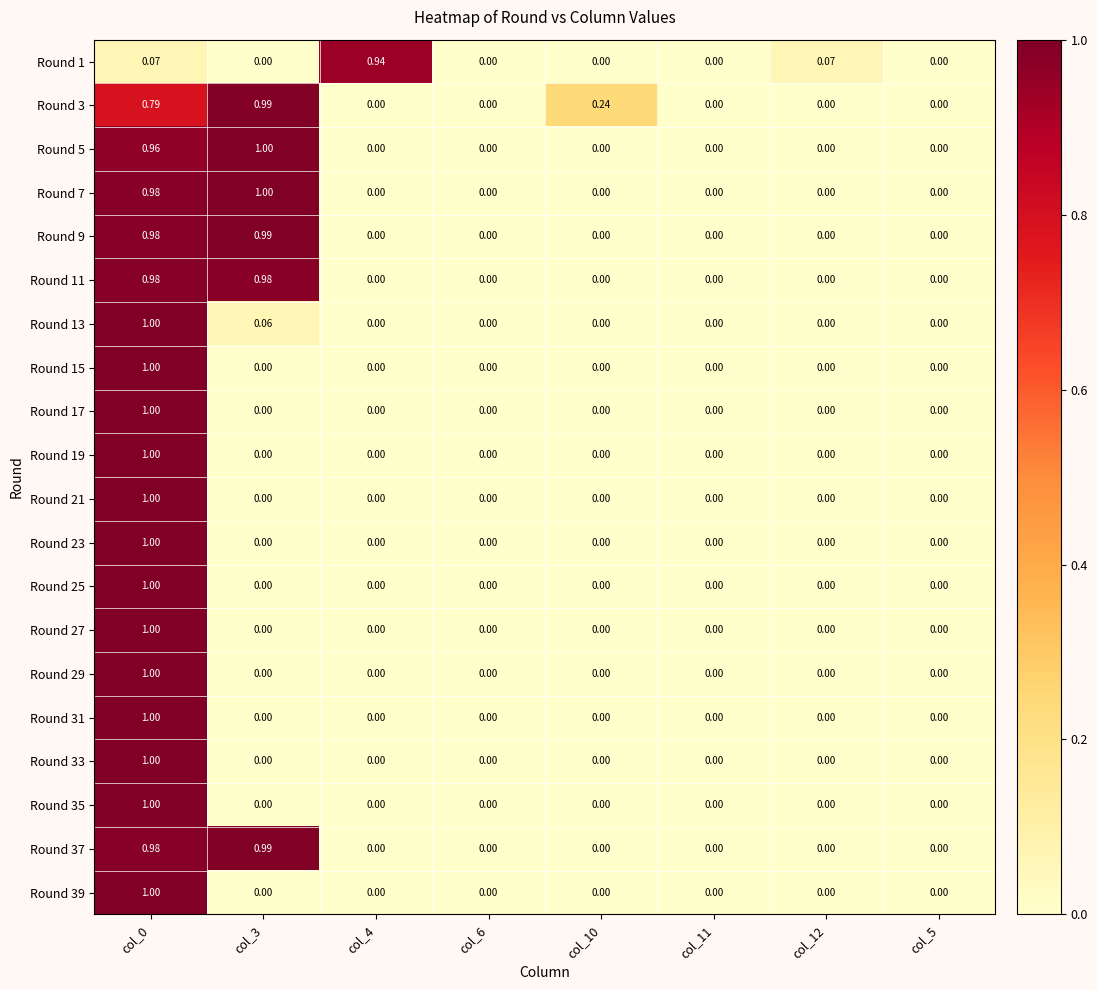

Is the value of Round 23 at col_11 greater than the value of Round 31 at col_0?

No